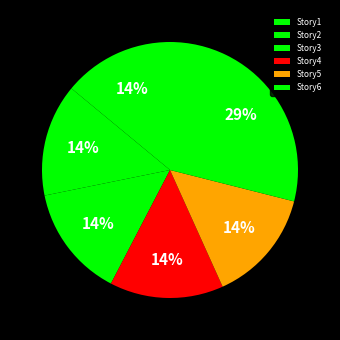

How many slices are in this pie chart?

6